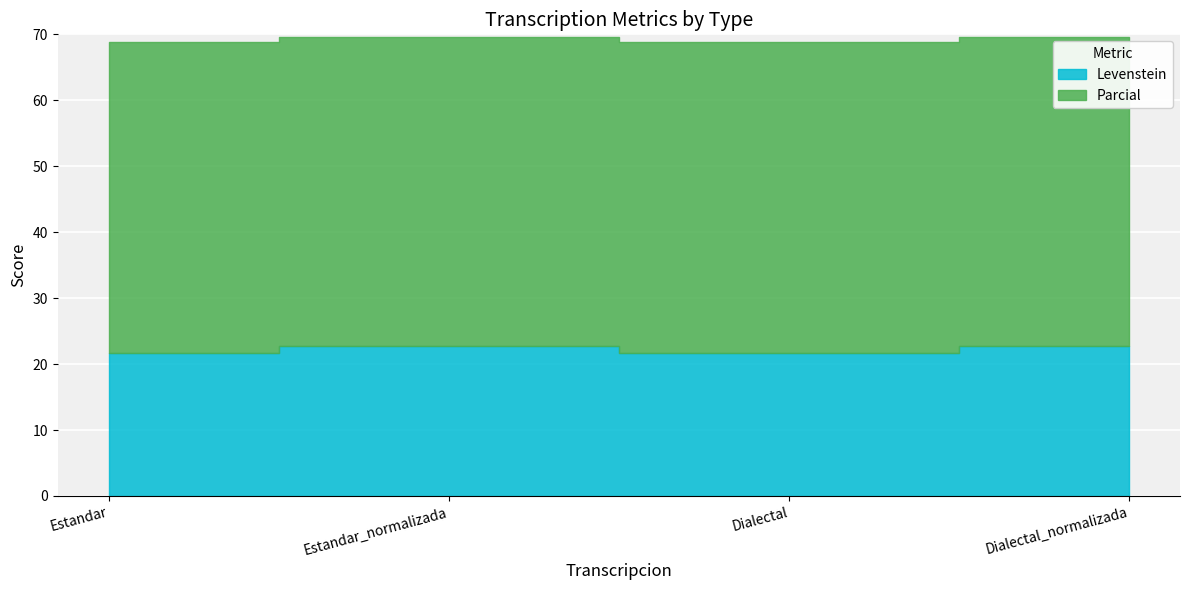

At which category is the sum across all series the highest?

Estandar_normalizada